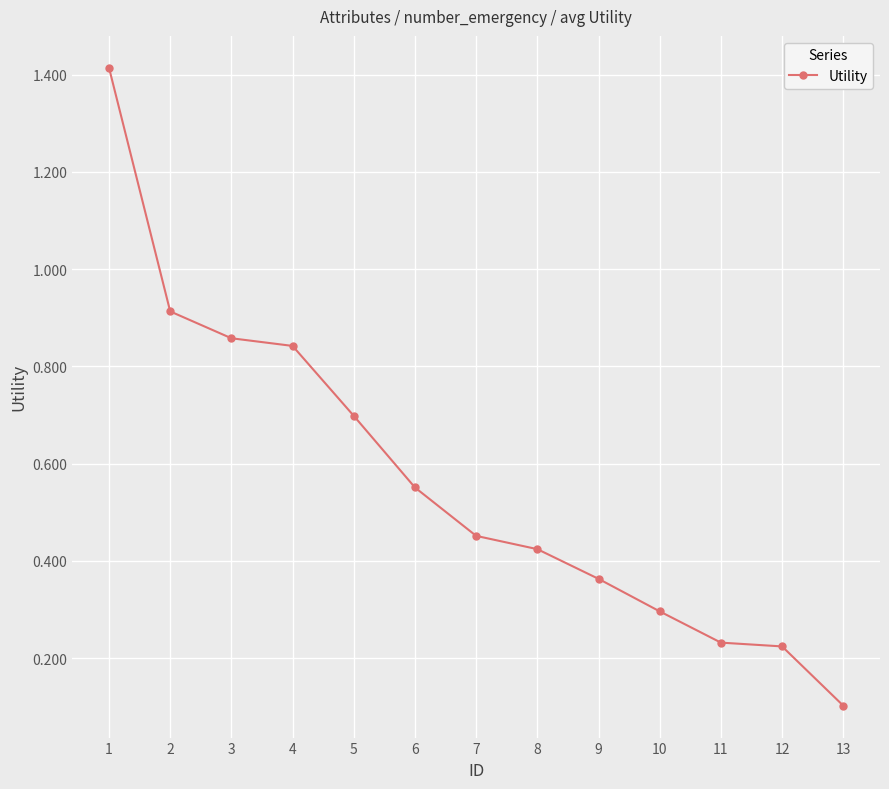

Where is the data nearest to the value 0?

13